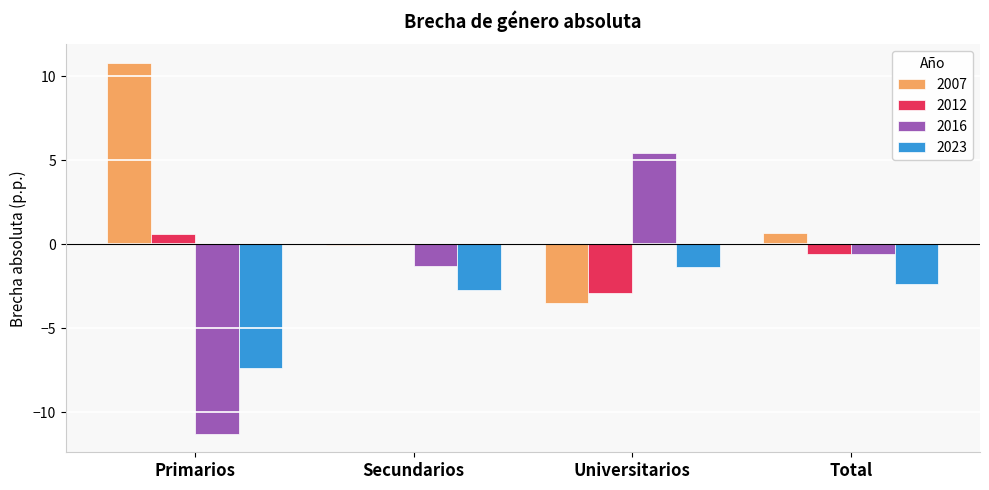

The 2007 series shows 10.8 at Primarios. True or false?

True